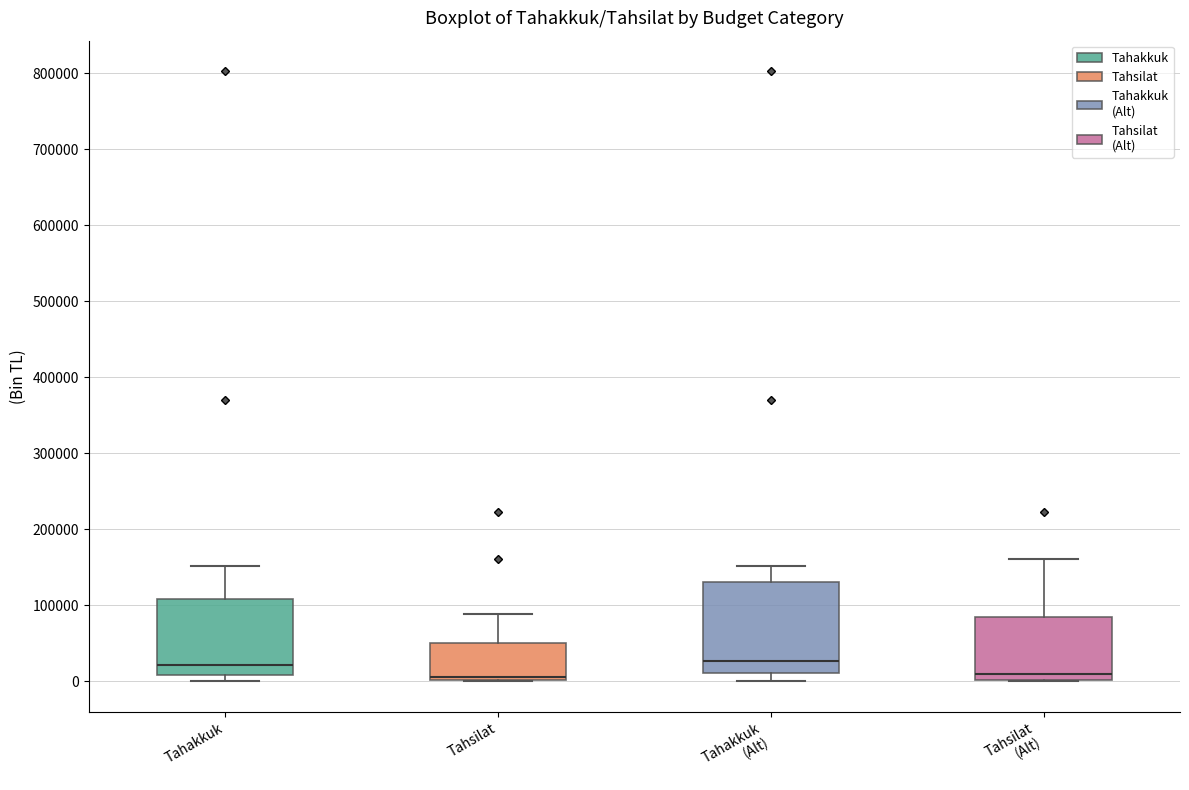

Reading left to right, transcribe this box plot: for each box, give where its median line is, the range the box spans, and where its two whiskers end, as read against the y-axis. The values are not printed on the chart, so give them approximately, as read against the axis.

Tahakkuk: median 20000, box 10000 to 110000, whiskers 0 to 150000
Tahsilat: median 10000, box 0 to 50000, whiskers 0 to 90000
Tahakkuk (Alt): median 30000, box 10000 to 130000, whiskers 0 to 150000
Tahsilat (Alt): median 10000, box 0 to 80000, whiskers 0 to 160000